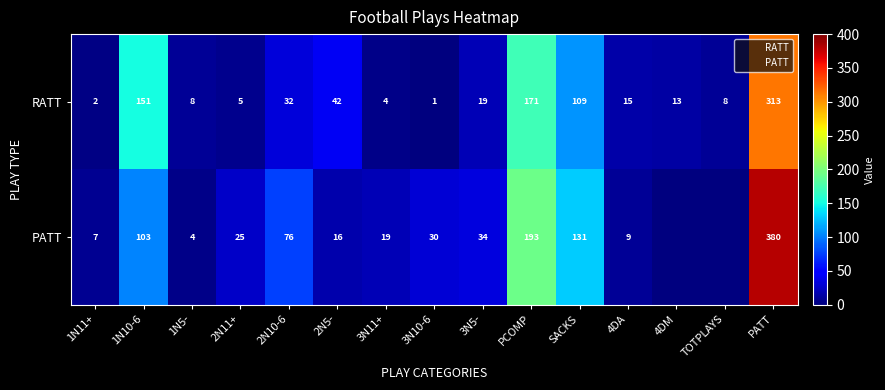

True or false: RATT has a value of 151 at 1N10-6.

True